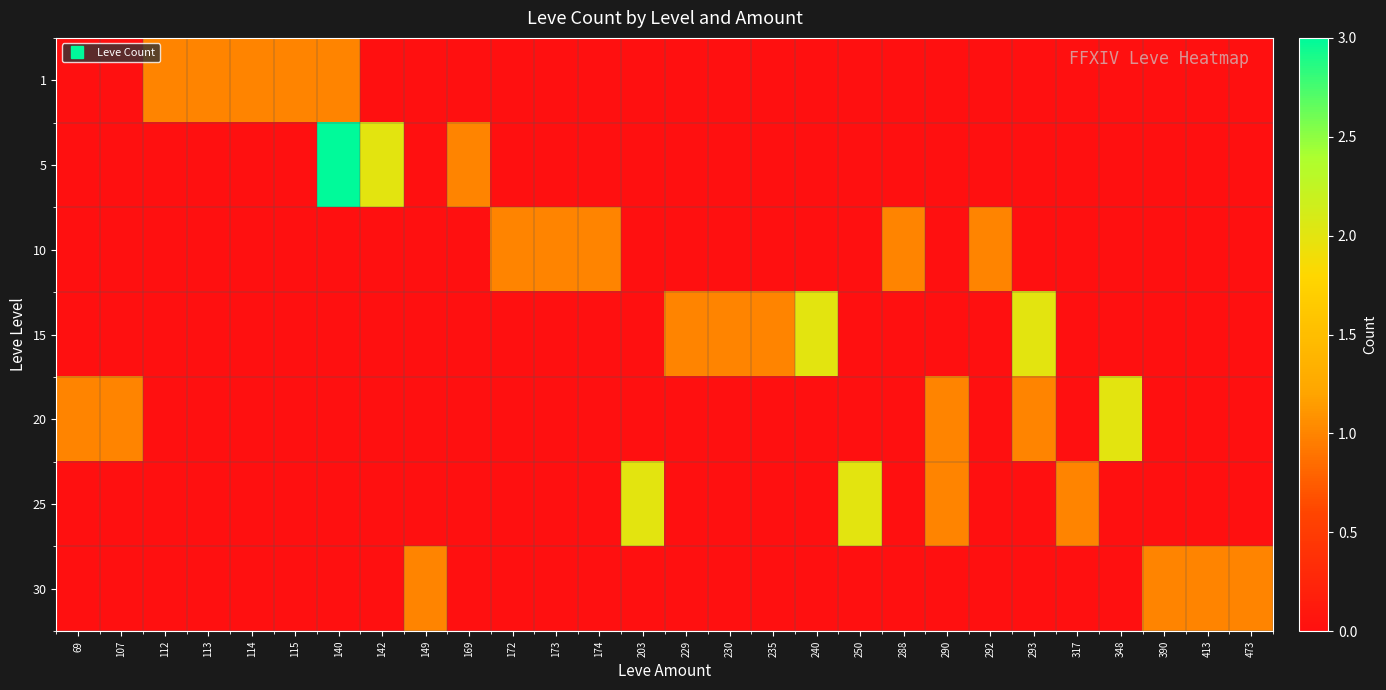

Which series has the largest total across all categories?

15